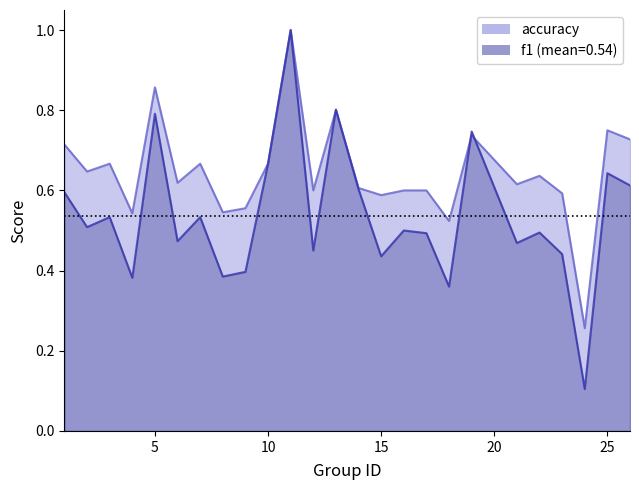

What is the difference between the f1 values at 2 and 14?

0.1